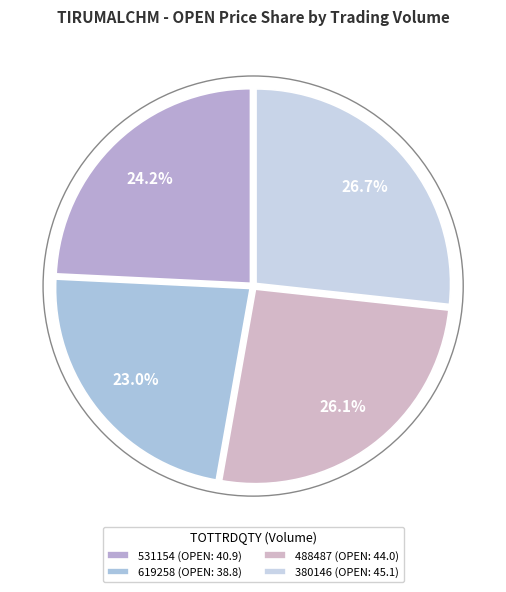

Does any single category account for the majority?

No